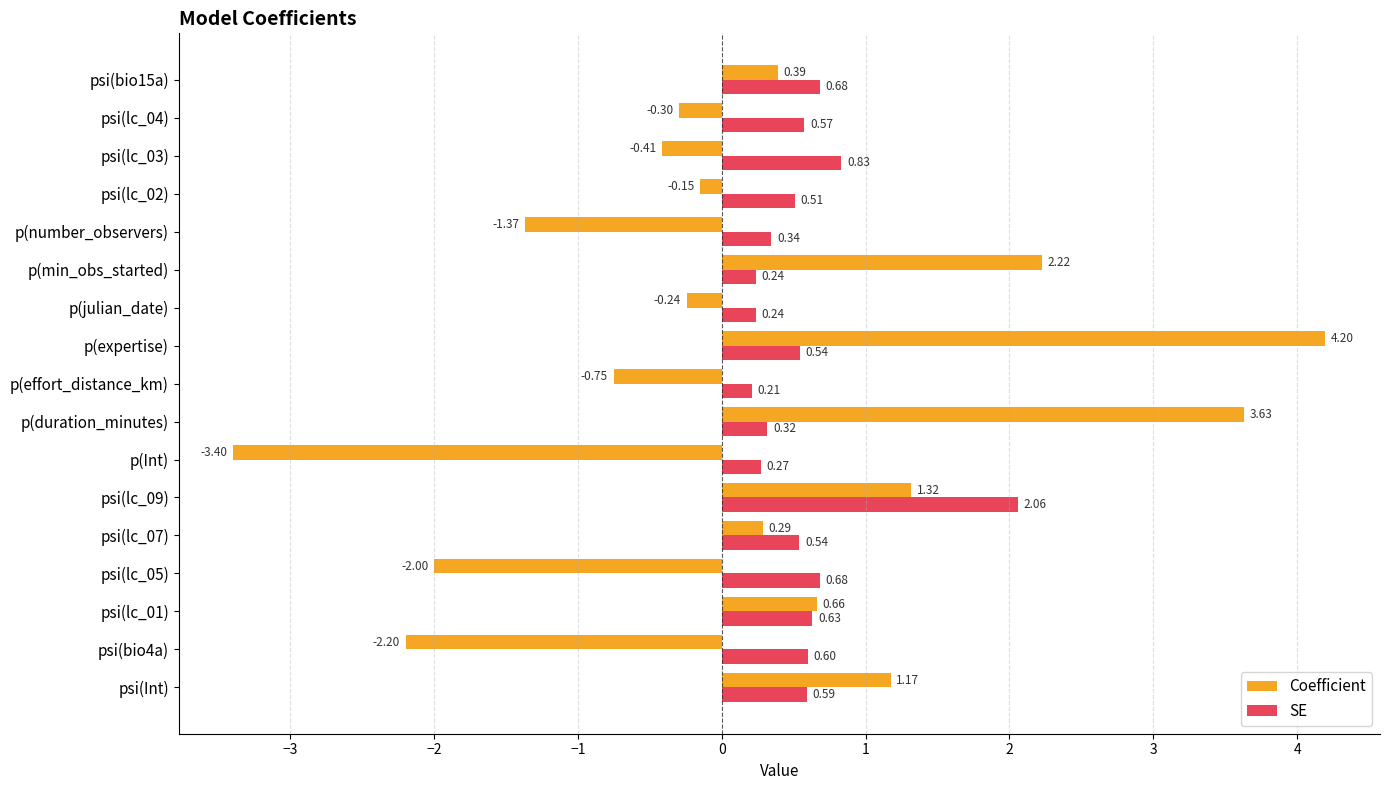

How many values in the Coefficient series exceed 0?

8